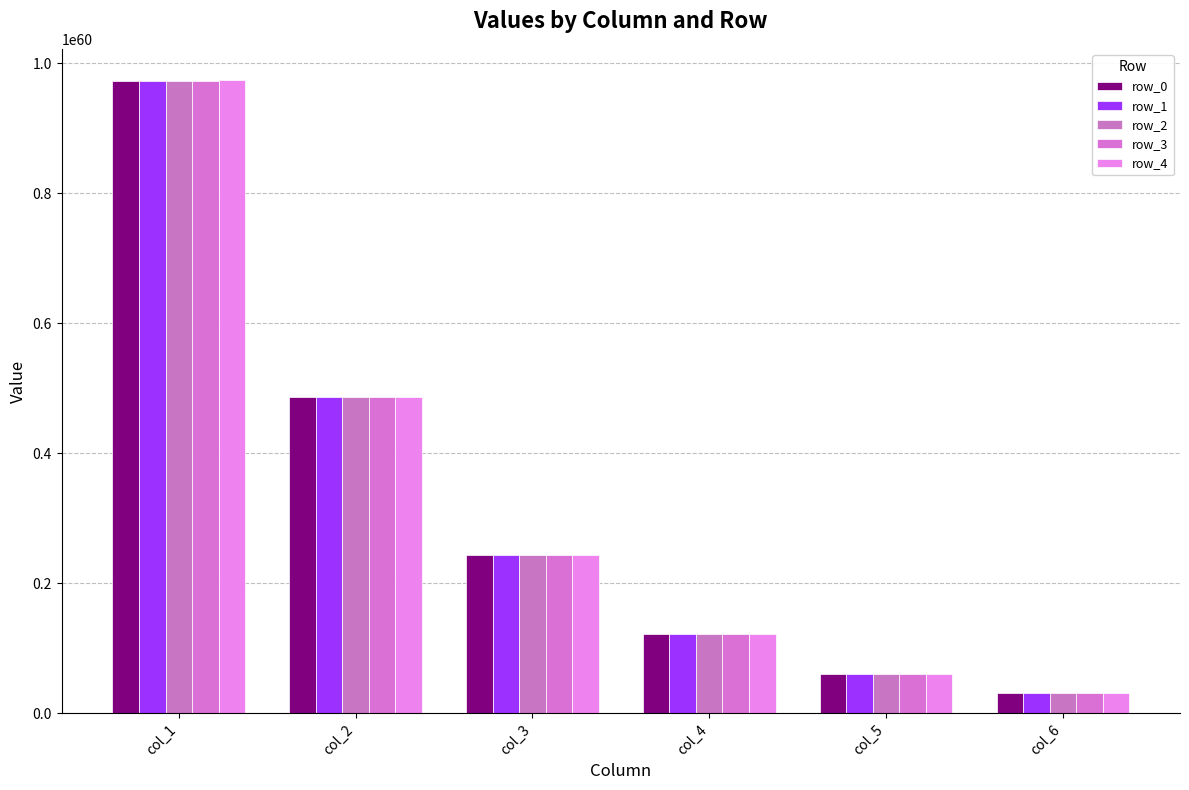

What is the sum of the row_3 values at col_4 and col_2?

608284616659238358038179161696507127703045018384052973993984